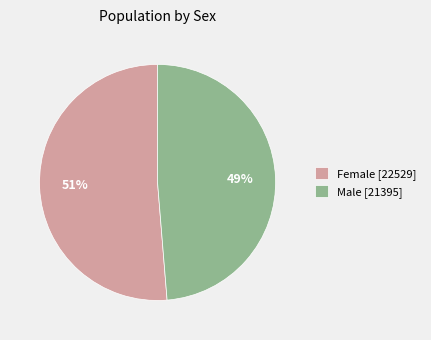

True or false: Male accounts for 57% of the total.

False